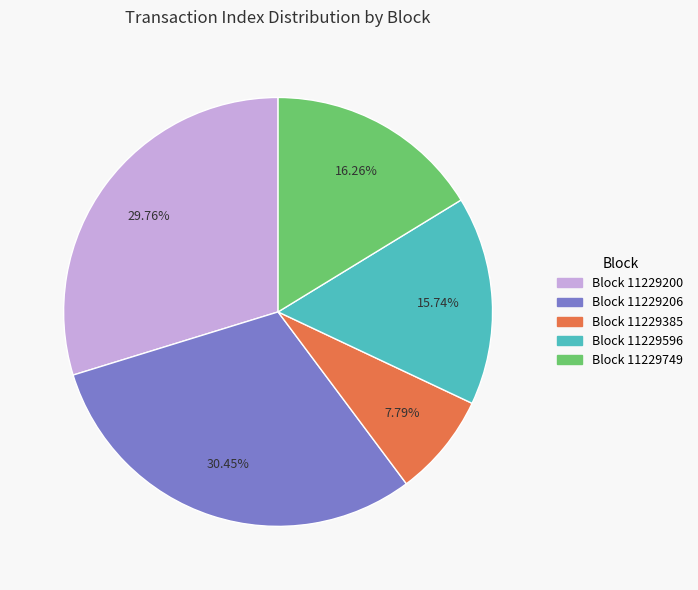

Approximately how many times larger is the value at Block 11229206 compared to Block 11229385?

3.9